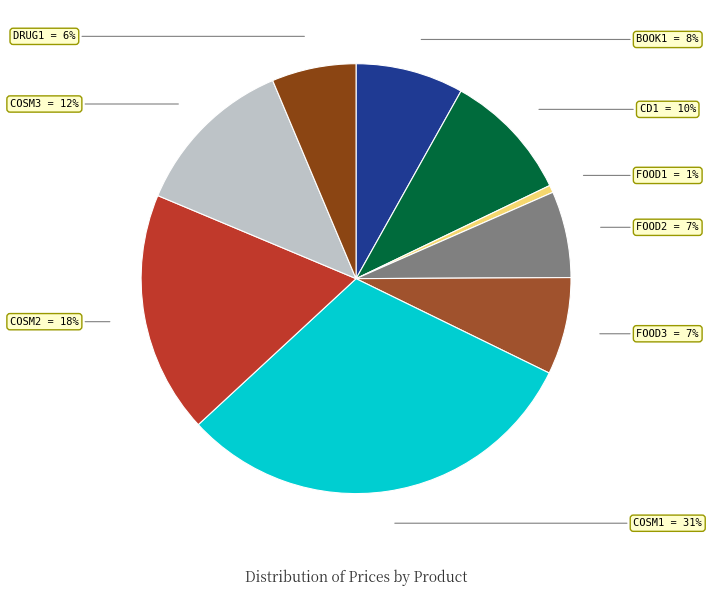

Is there a majority slice in this chart?

No